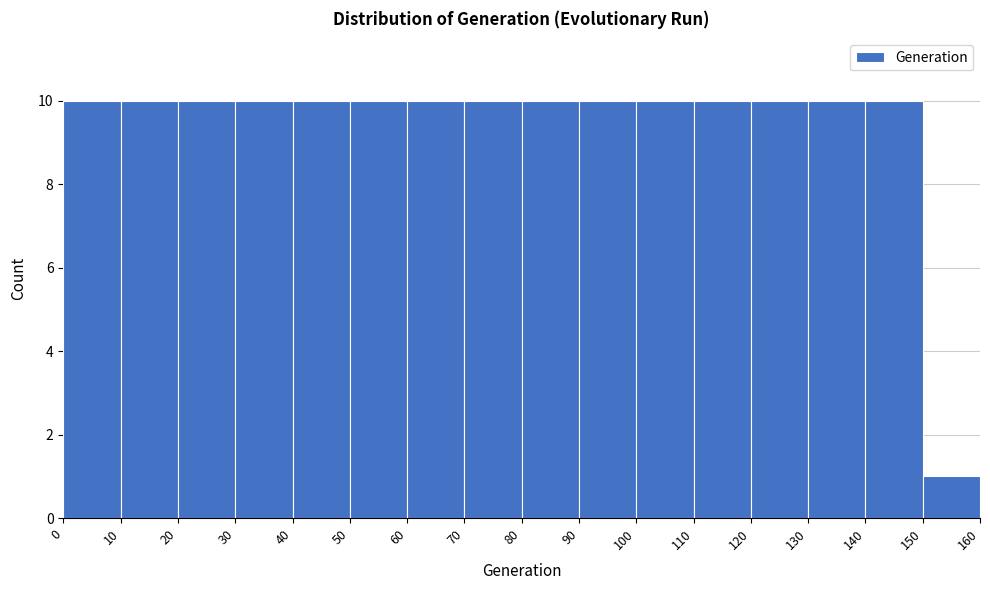

What is the height of the bar covering 50 to 60 on the x-axis? The values are not printed on the chart, so give them approximately, as read against the axis.

10